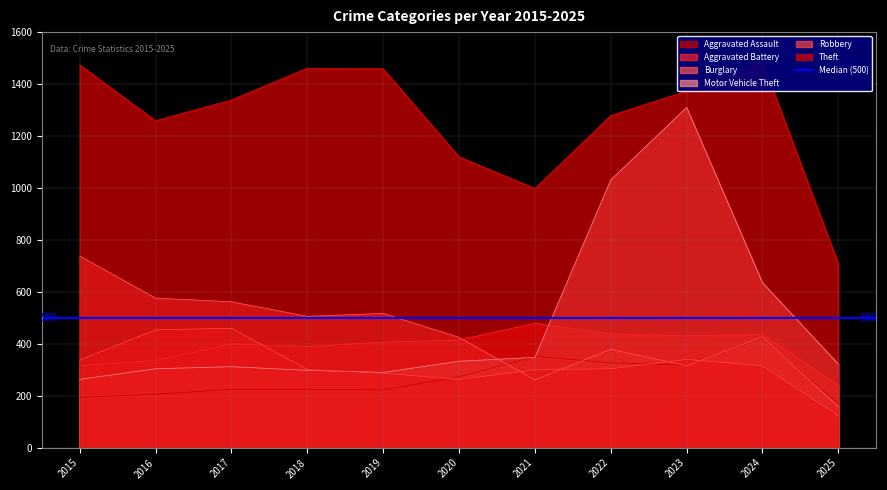

Where do Aggravated Assault and Burglary first cross each other?

2020 and 2021